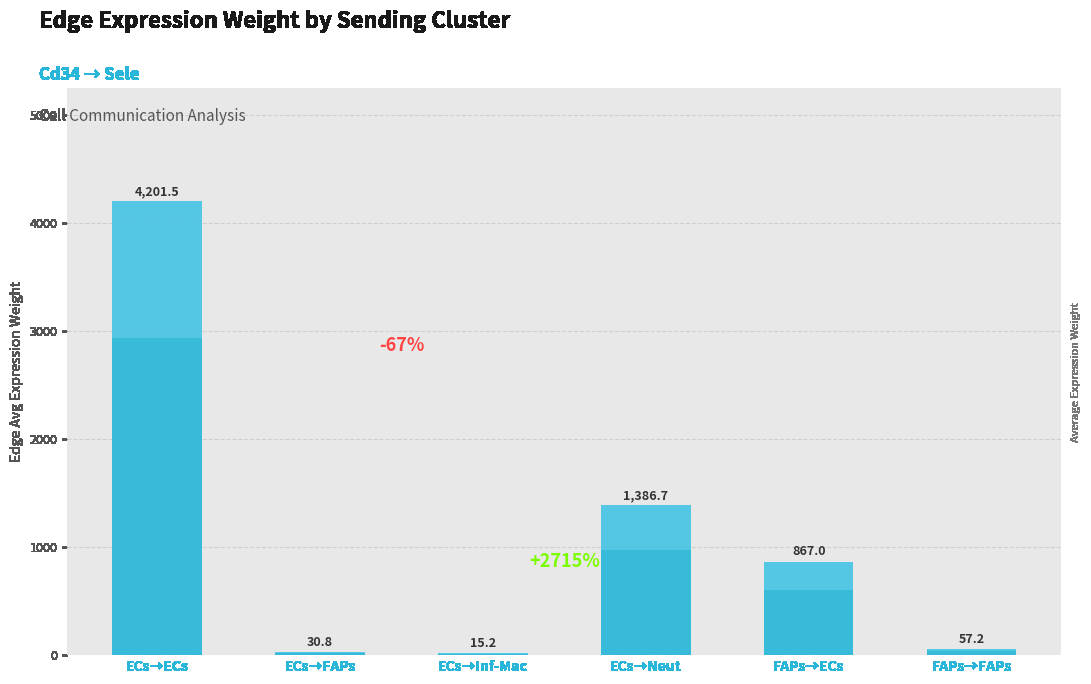

The value at ECs→Neut is 503.0. True or false?

False